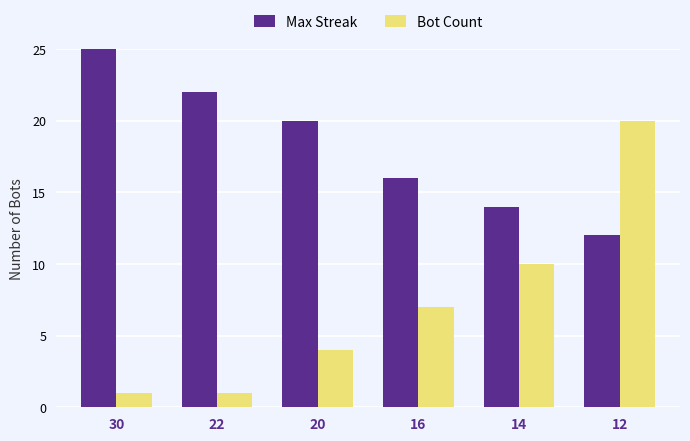

Does the chart contain stacked bars?

No